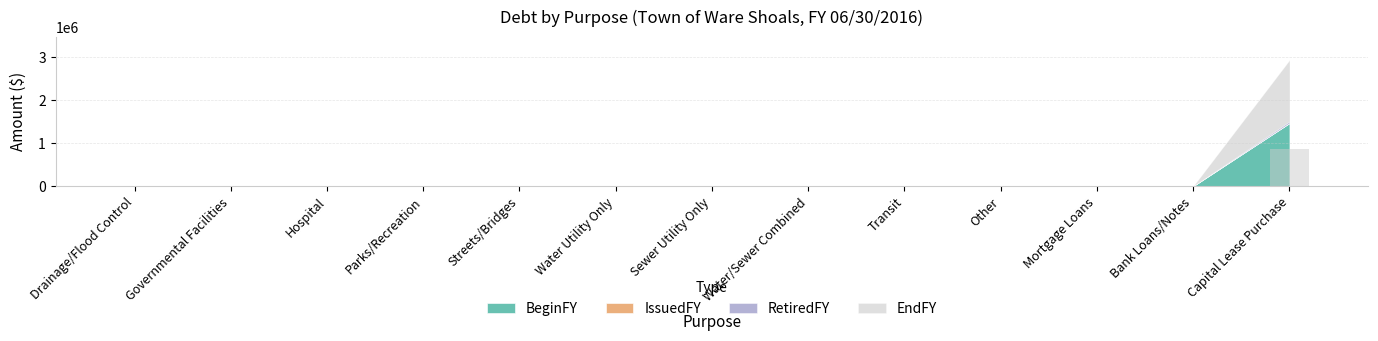

What is the change in value from Sewer Utility Only to Capital Lease Purchase?

+854224.8